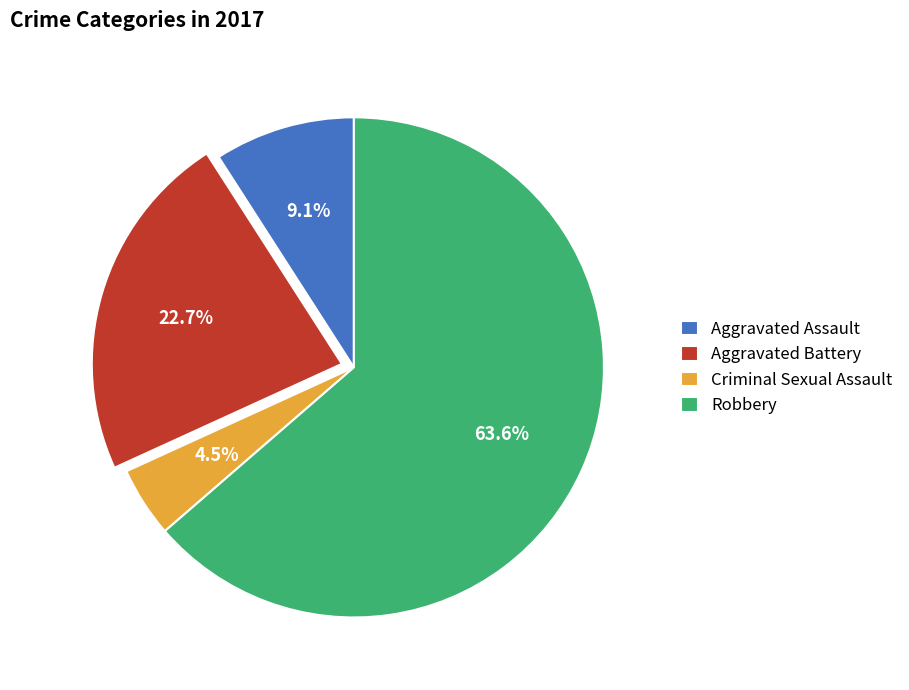

Is Aggravated Battery the majority of the pie?

No